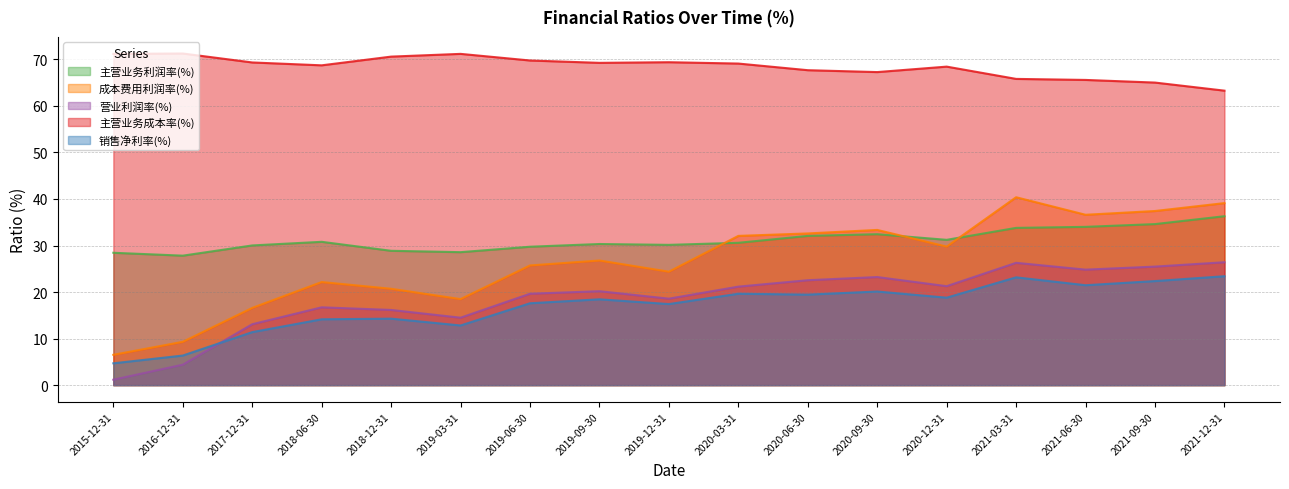

At which category does 销售净利率(%) reach its first local valley?

2019-03-31